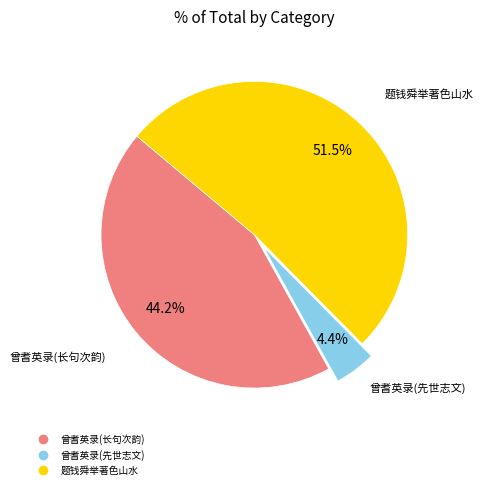

Does any single category account for the majority?

Yes